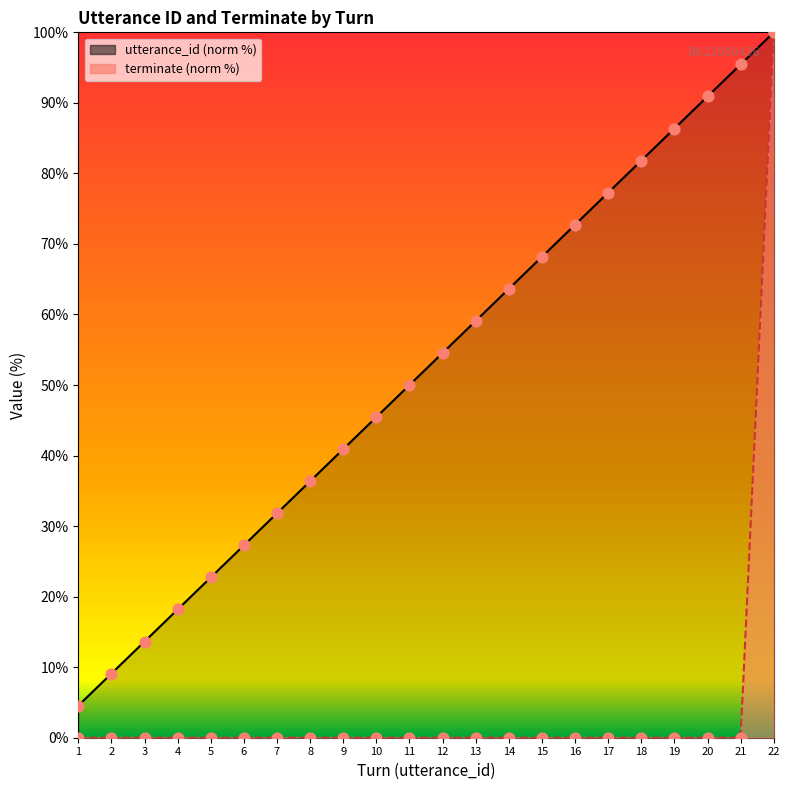

Which series contains the lowest Y value?

terminate